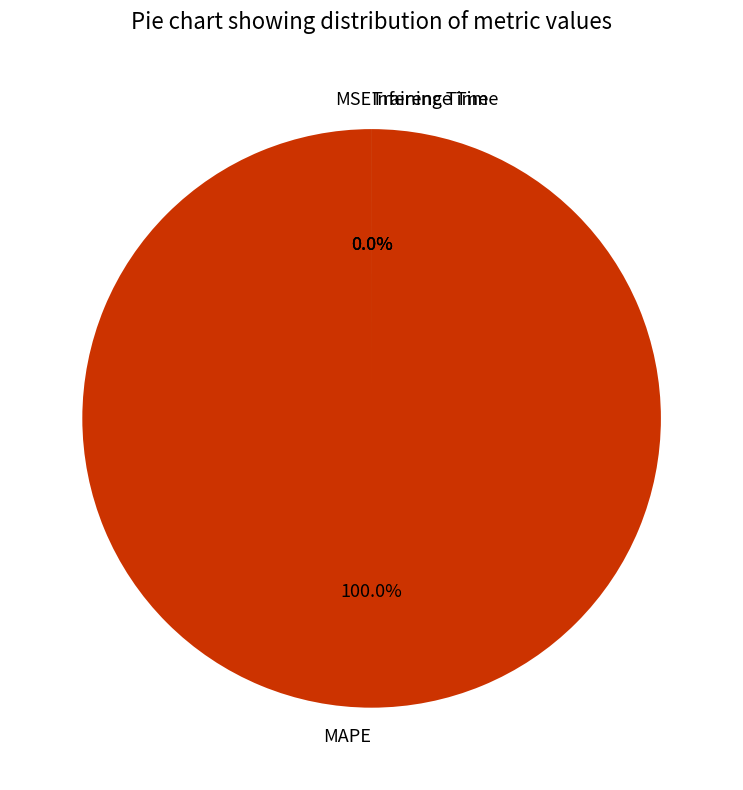

Does any single category account for the majority?

Yes